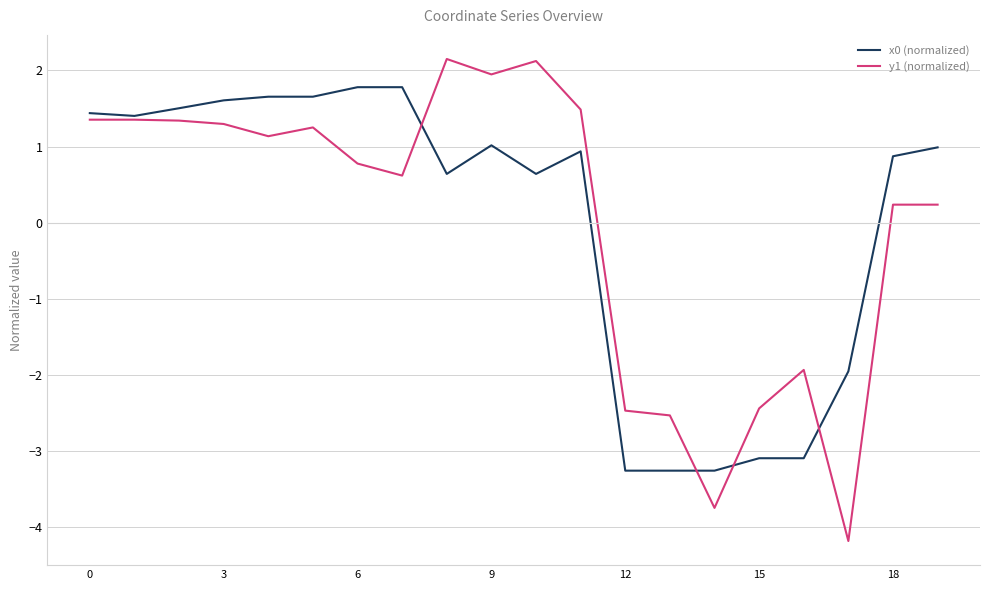

What is the minimum value shown in the chart?

-4.2